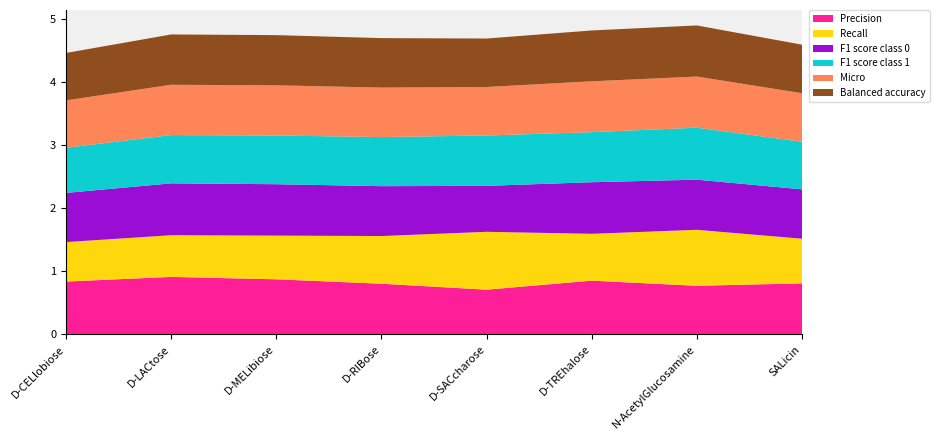

Reading left to right, extract all data points from this chart.

Precision: 0.8	0.9	0.9	0.8	0.7	0.8	0.8	0.8
Recall: 0.6	0.7	0.7	0.8	0.9	0.7	0.9	0.7
F1 score class 0: 0.8	0.8	0.8	0.8	0.7	0.8	0.8	0.8
F1 score class 1: 0.7	0.8	0.8	0.8	0.8	0.8	0.8	0.8
Micro: 0.8	0.8	0.8	0.8	0.8	0.8	0.8	0.8
Balanced accuracy: 0.8	0.8	0.8	0.8	0.8	0.8	0.8	0.8